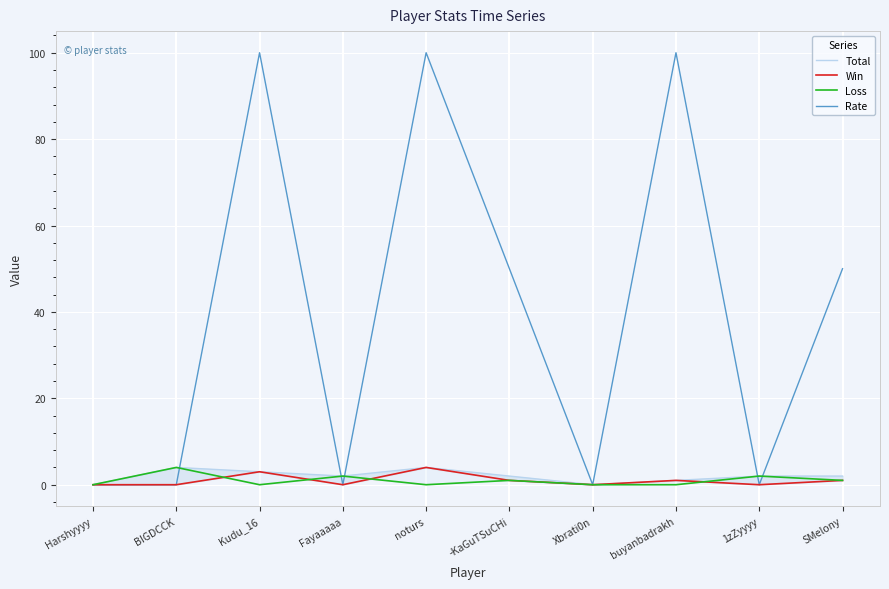

Where is the first local minimum for Loss?

Kudu_16